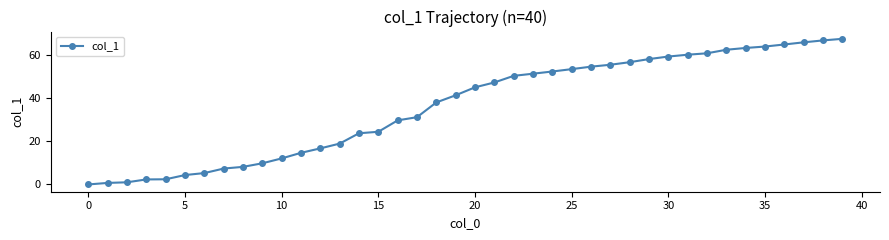

What is the value of the 13th point from the left?

16.8